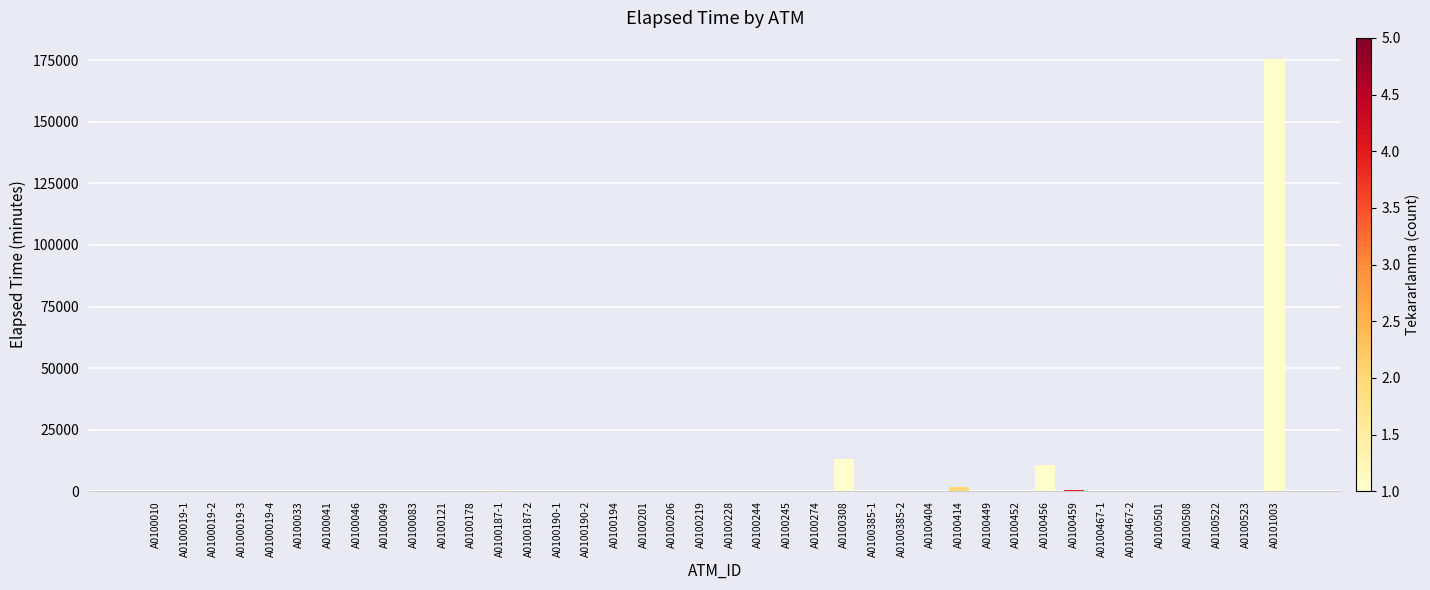

What is the sum of all values?

205145